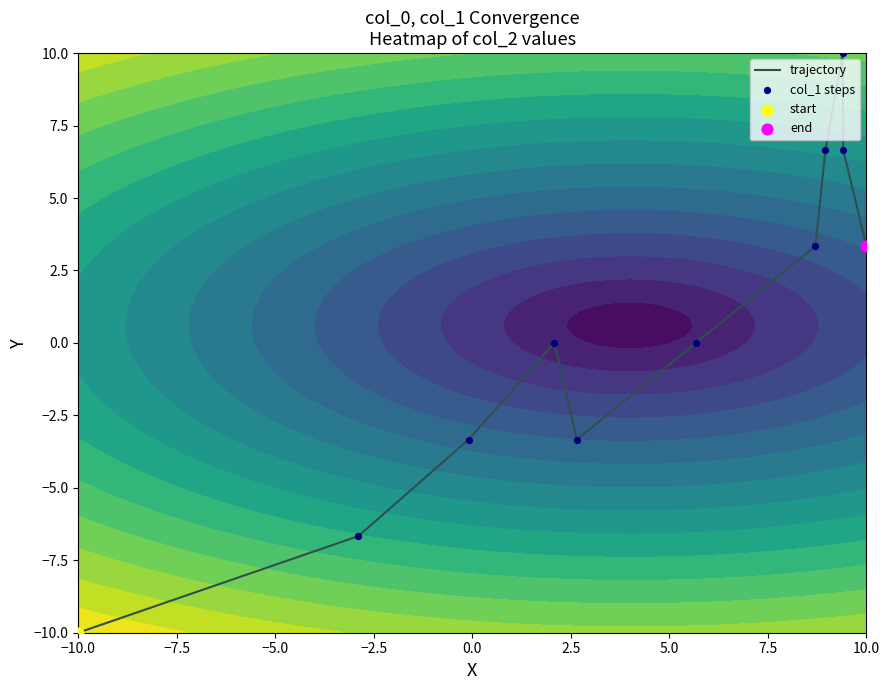

How many categories are shown in the chart?

11